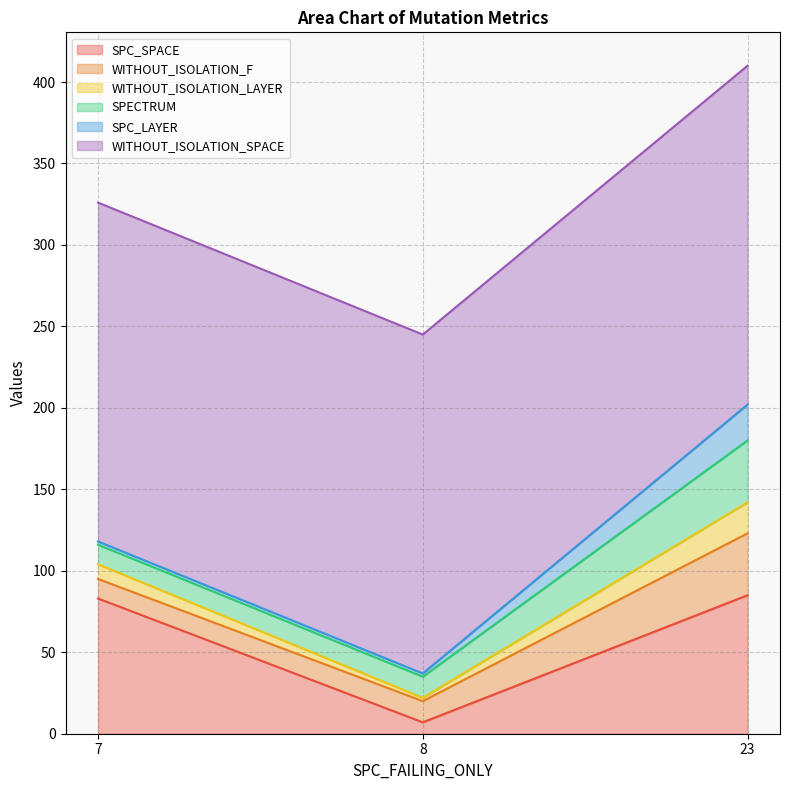

What is the average value of the SPECTRUM series?

21